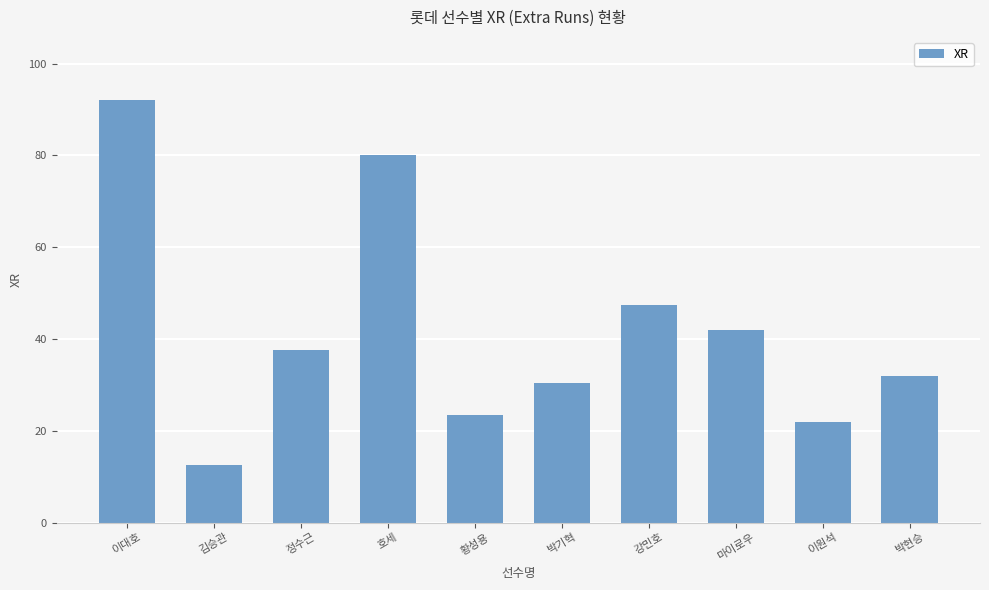

What is the difference between the maximum and minimum values?

79.4